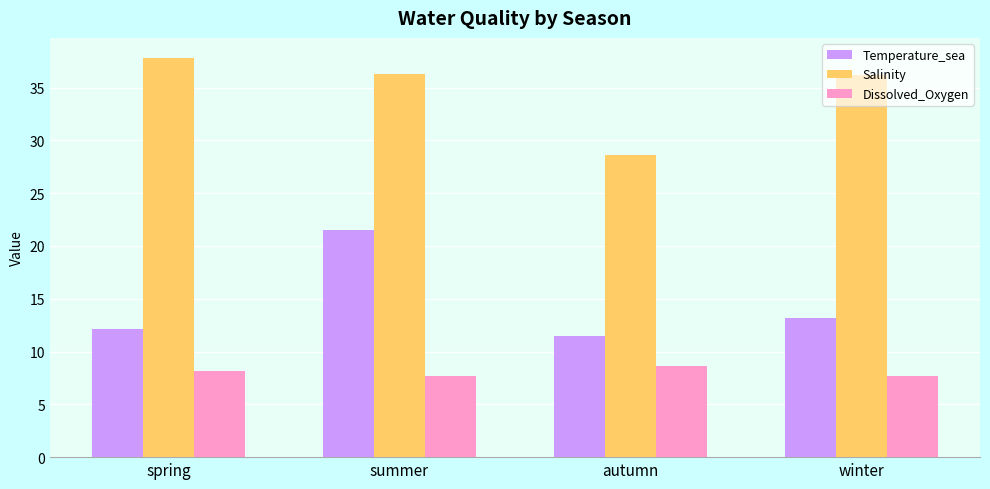

How many data points in Dissolved_Oxygen are above 8?

2